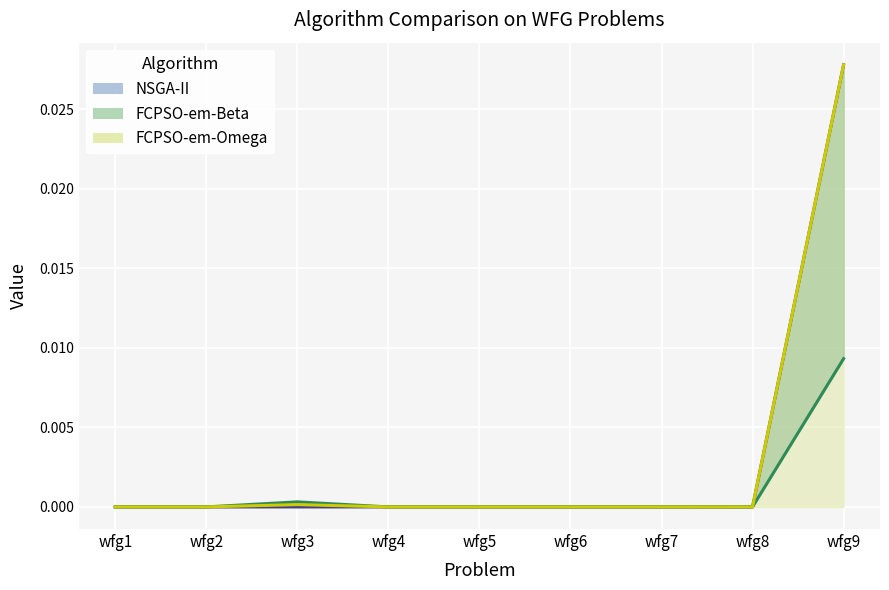

Which category has the highest value in the FCPSO-em-Omega line series?

wfg9